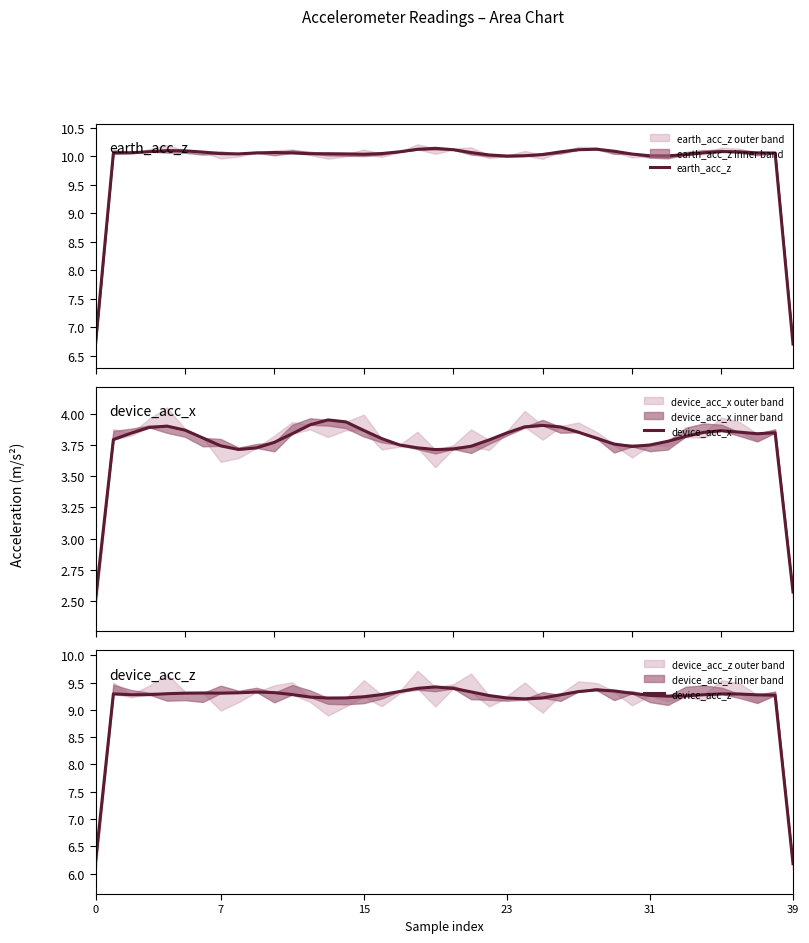

What is the difference between the second highest and second lowest values in the device_acc_x series?

1.4